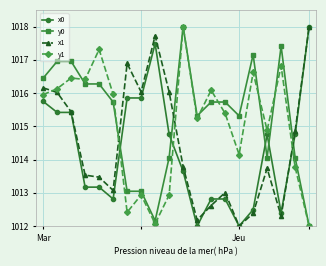

How many interior local peaks does the x1 series have?

4